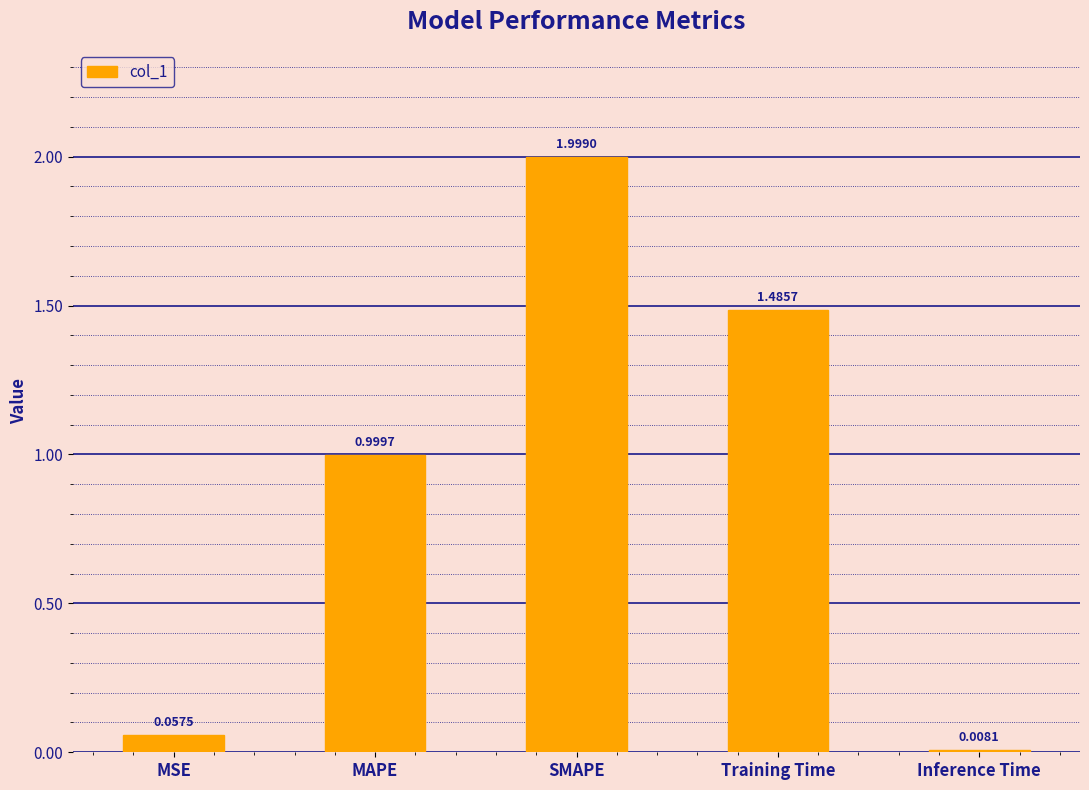

What is the change in value from MAPE to Training Time?

+0.5